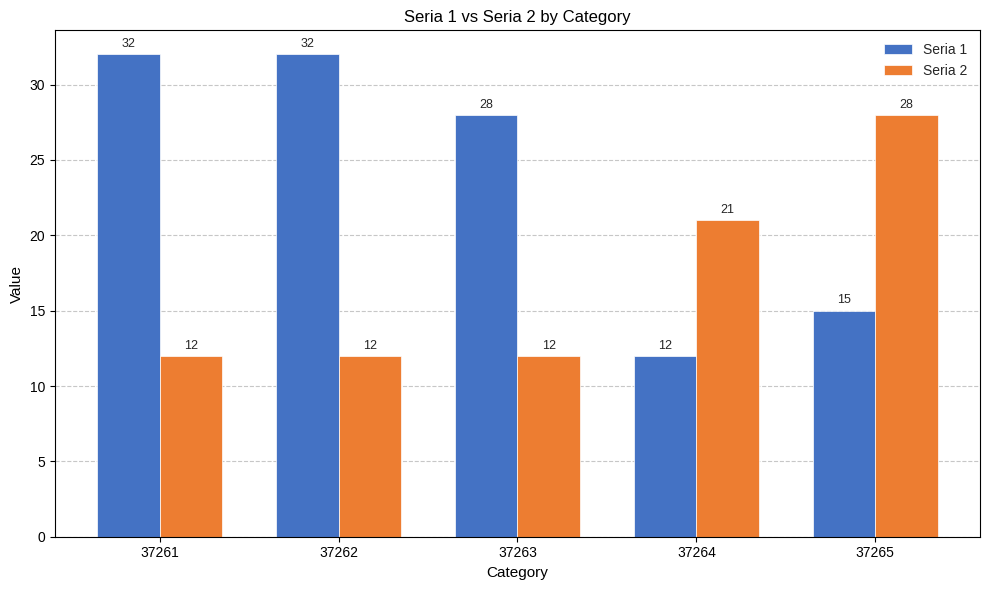

Reading left to right, list all the values displayed in this chart.

Seria 1: 37261=32	37262=32	37263=28	37264=12	37265=15
Seria 2: 37261=12	37262=12	37263=12	37264=21	37265=28